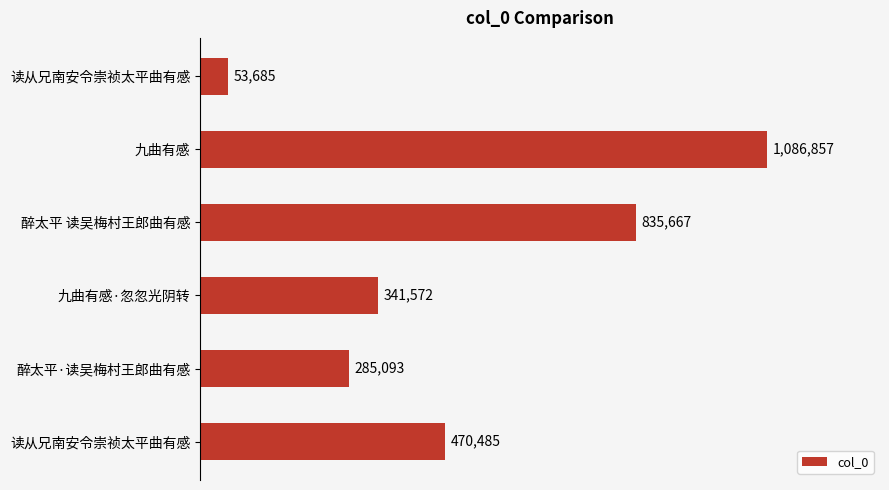

How many categories are shown in the chart?

6